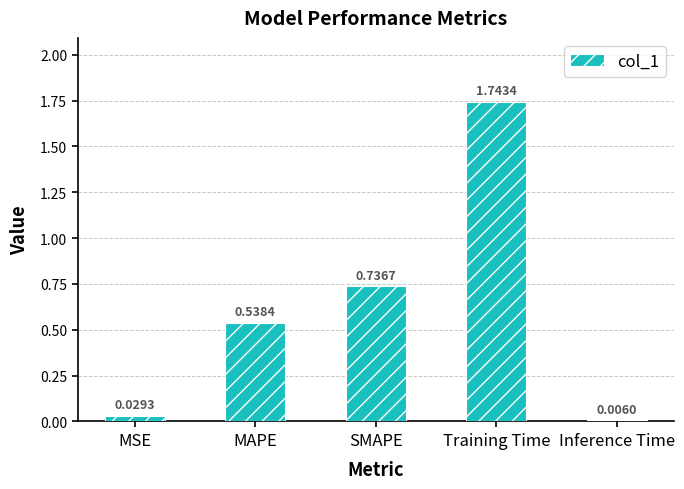

What is the average value?

0.6